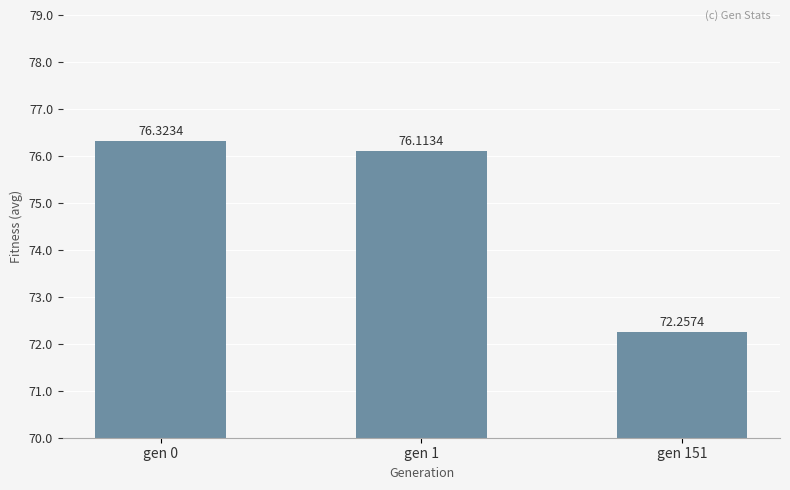

Reading left to right, transcribe all the data shown in this chart.

gen 0=76.3	gen 1=76.1	gen 151=72.3